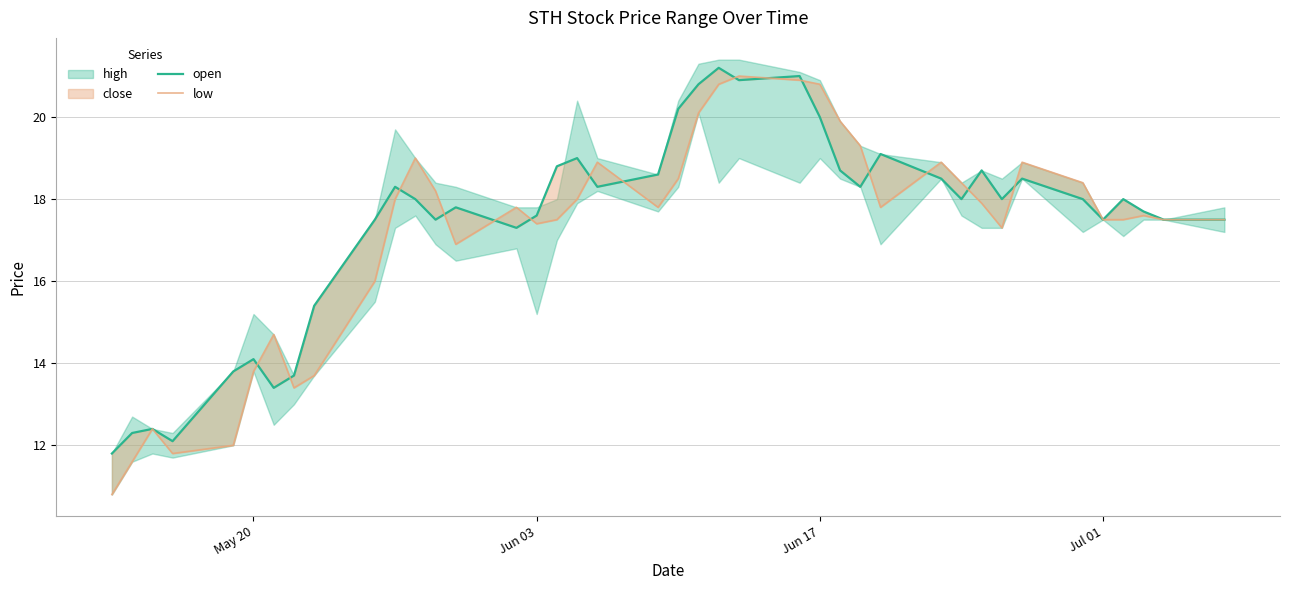

In open, how many points are higher than both neighbors (excluding endpoints)?

11